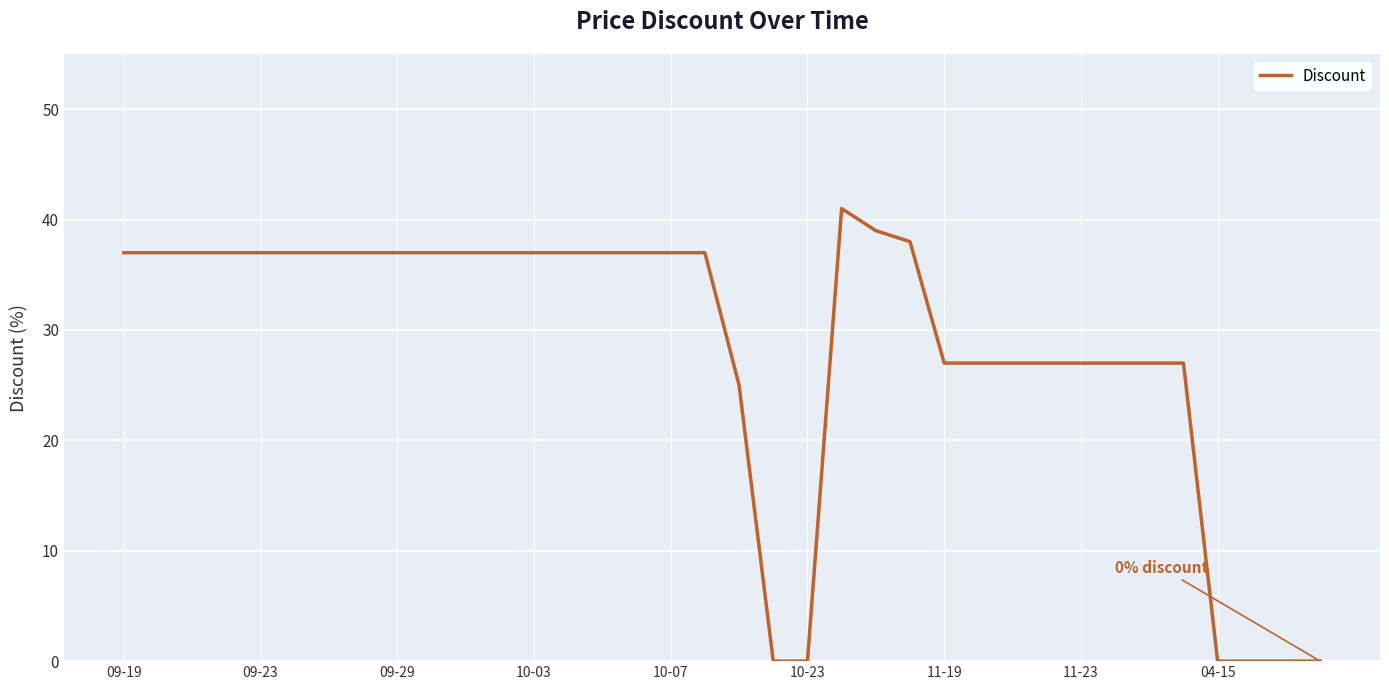

What is the difference between the maximum and minimum values?

41